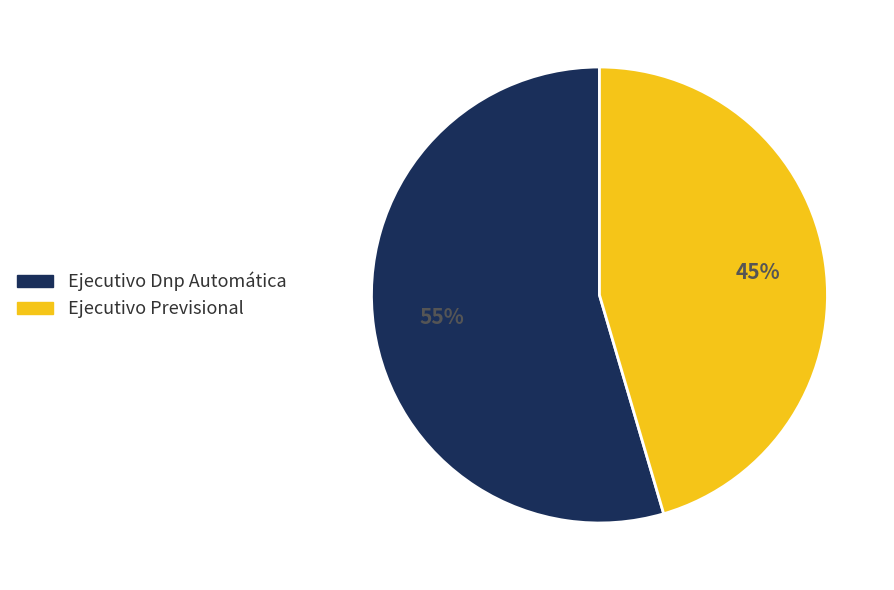

What is the majority slice?

Ejecutivo Dnp Automática